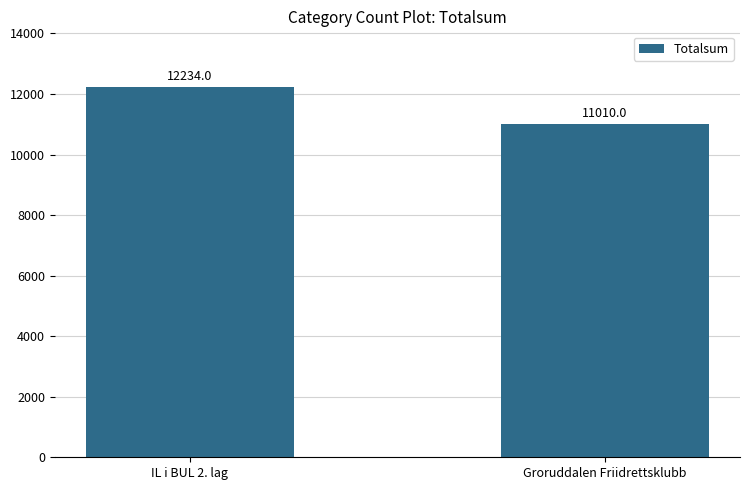

What position from the right is Groruddalen Friidrettsklubb?

1